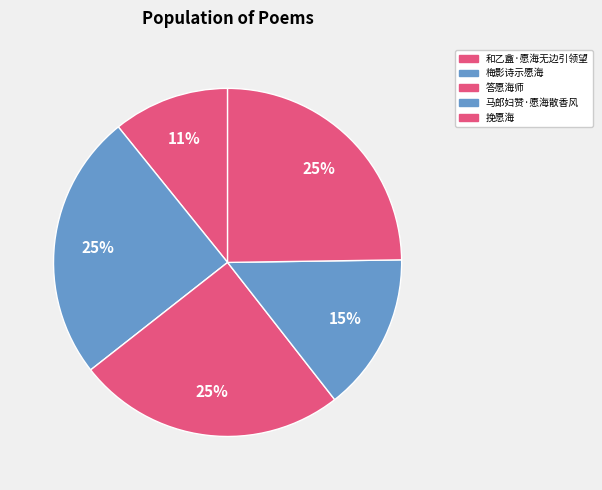

To the nearest percent, what portion does 和乙盦·愿海无边引领望 represent?

11%